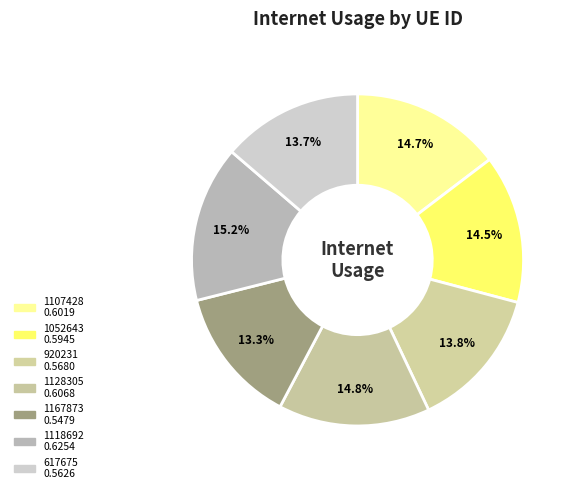

Do 617675 and 1107428 together represent more than half of the pie?

No